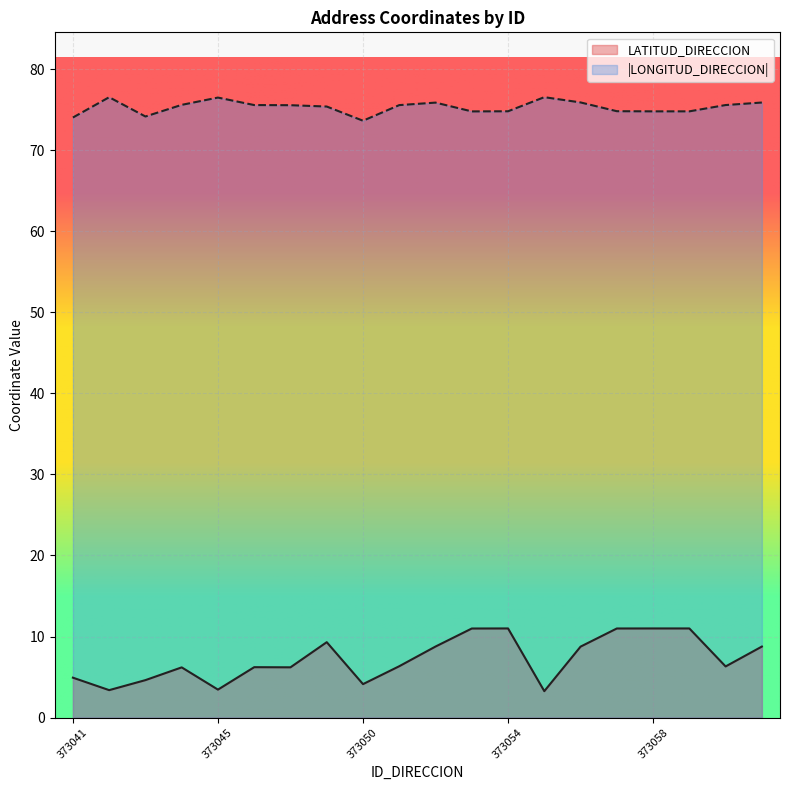

True or false: LONGITUD_DIRECCION and LATITUD_DIRECCION cross at least once.

False